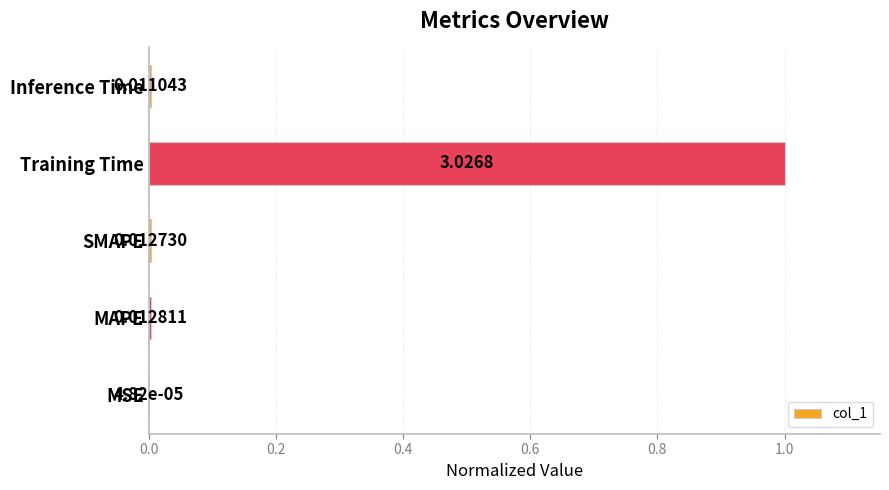

At which label is the value closest to 0?

MSE